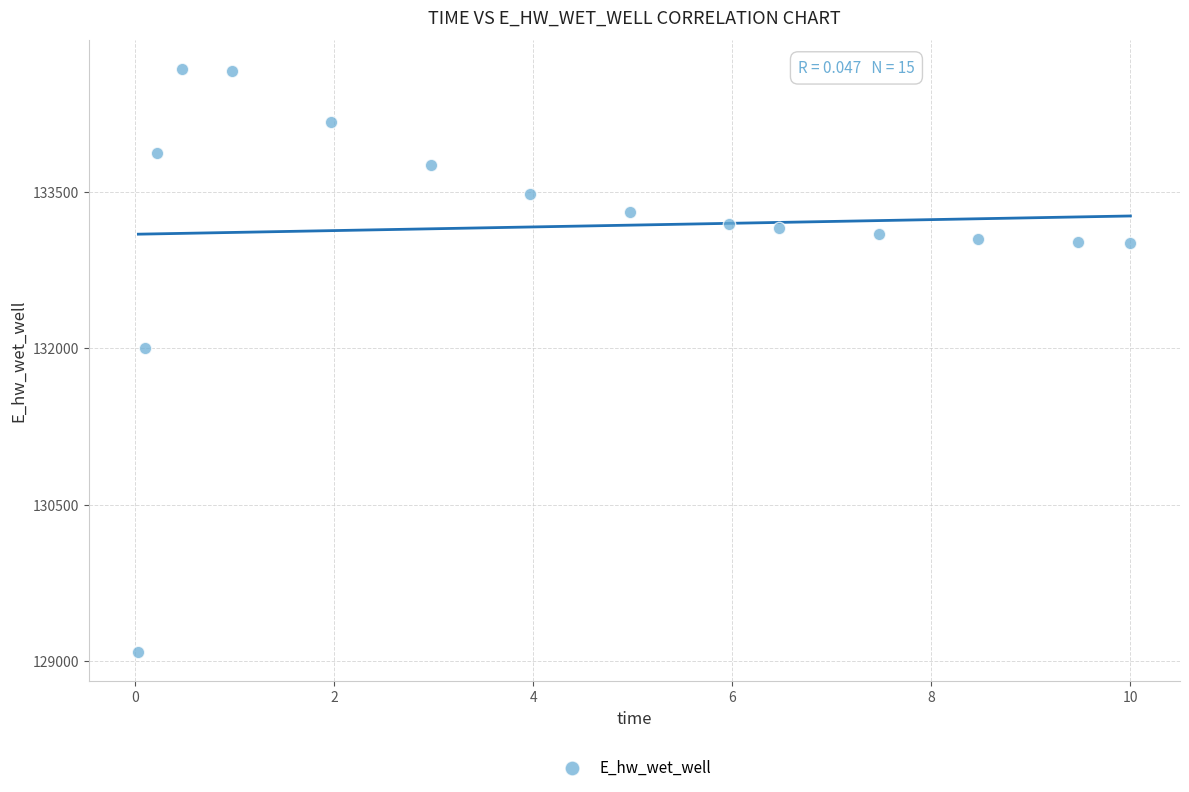

What Y value in the scatter plot is closest to 131881?

132003.0